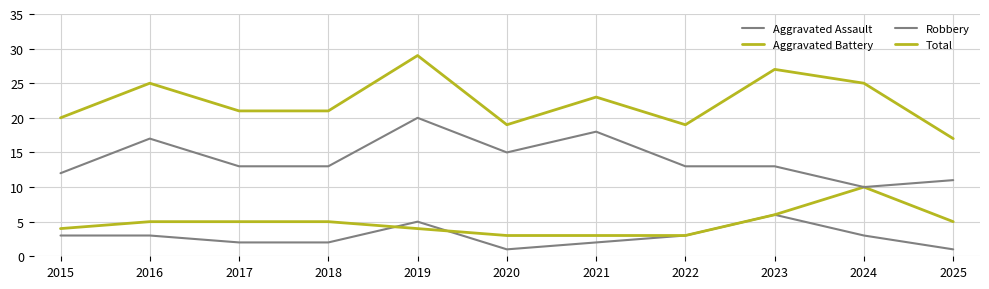

Is this an area chart (filled region under the line)?

No